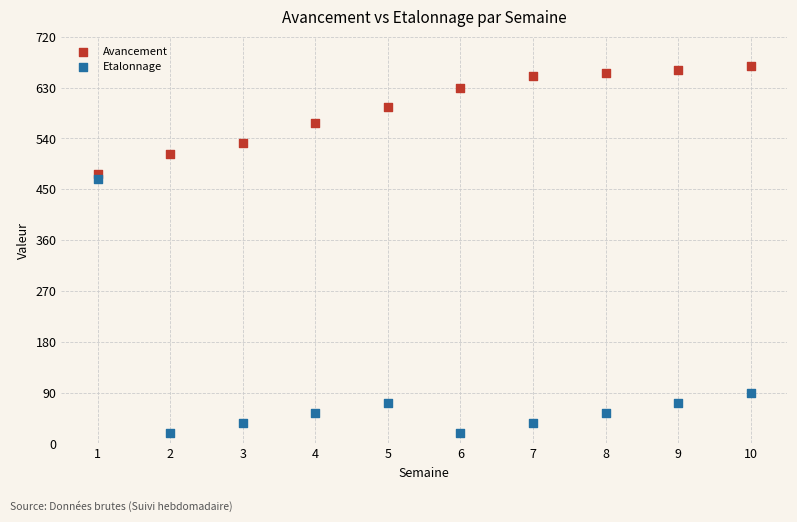

In the Etalonnage series, what Y value is closest to 243?

90.0